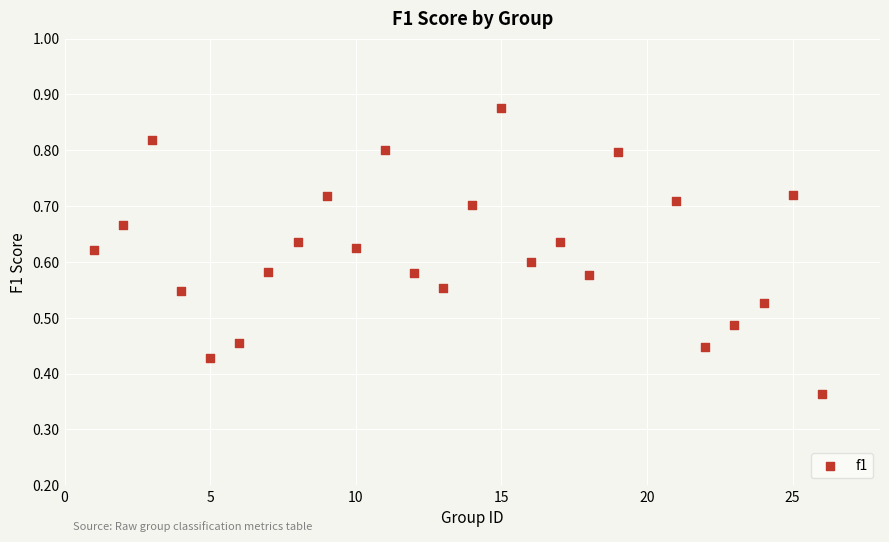

What is the range of X values (max minus min)?

25.0